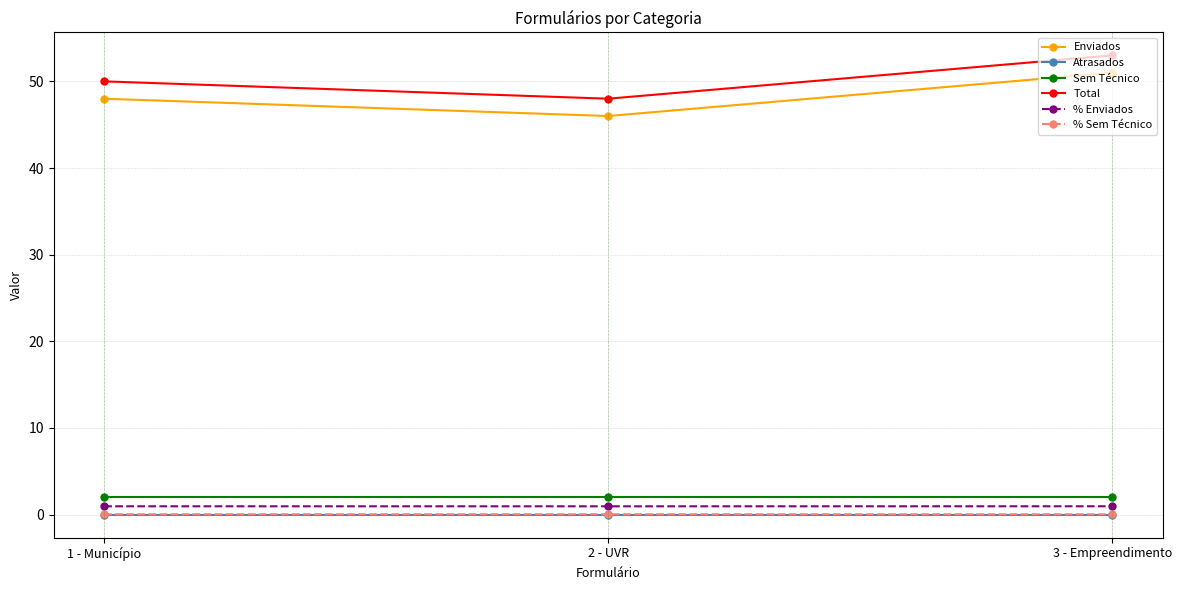

Does the chart display data point markers on the line(s)?

Yes